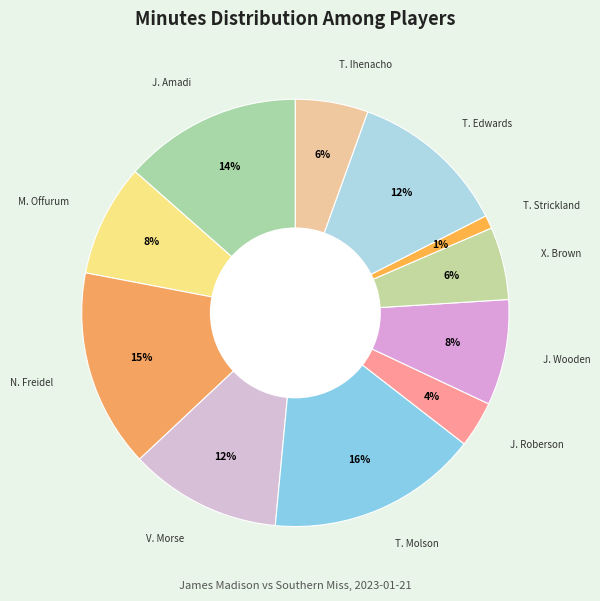

How many segments does this pie chart have?

11